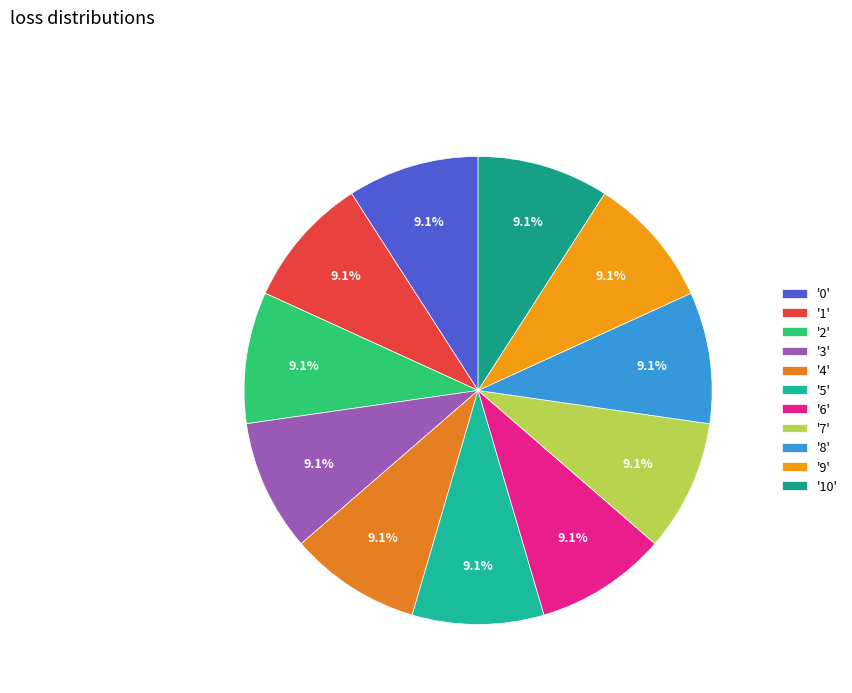

How many slices are in this pie chart?

11